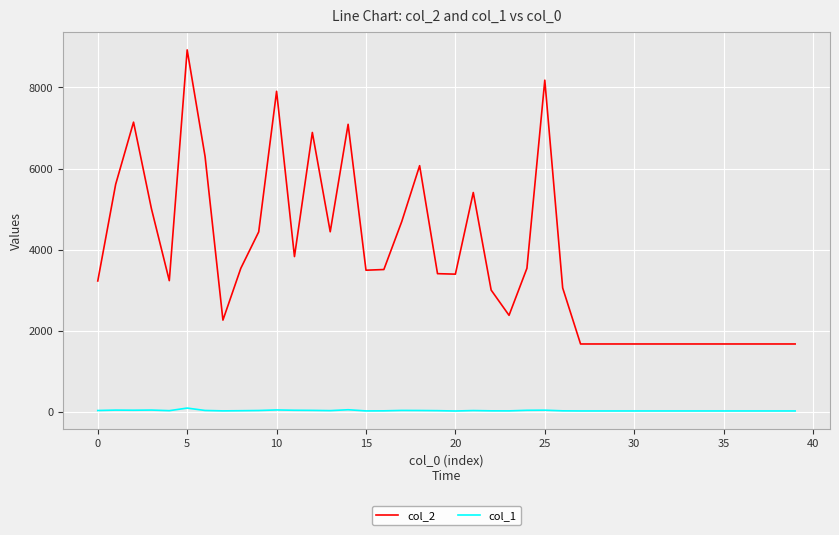

Is this an area chart (filled region under the line)?

No